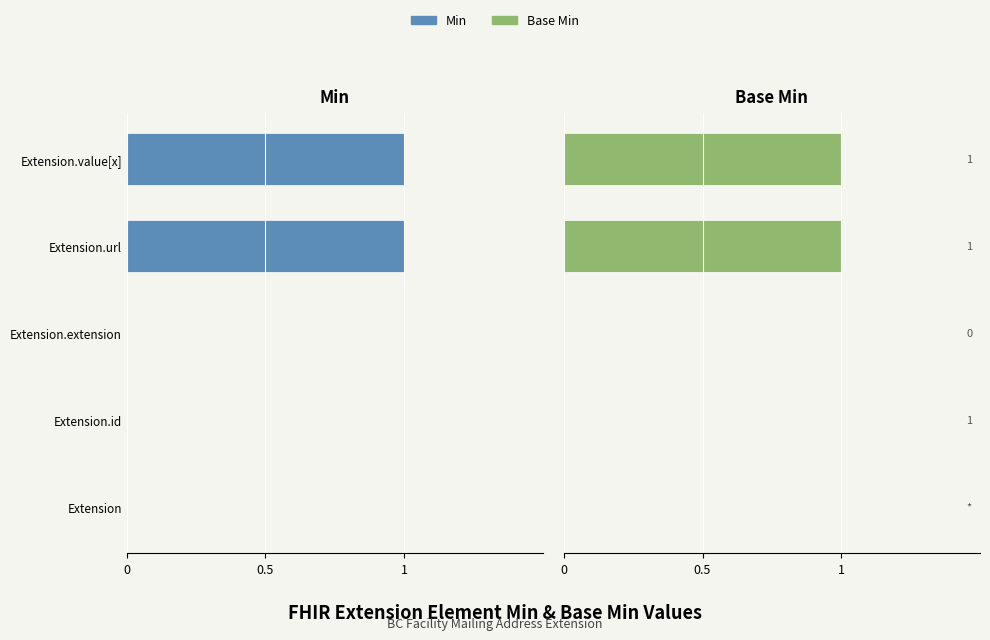

What is the sum of all Base Min values?

2